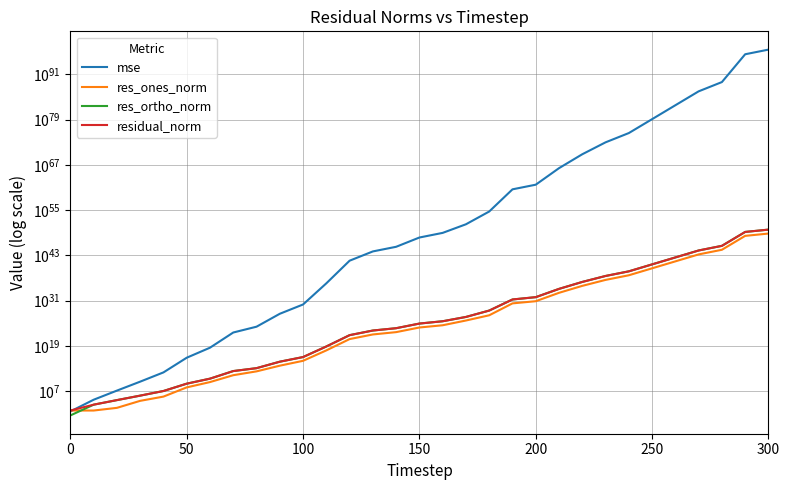

At which category is the sum across all series the highest?

30